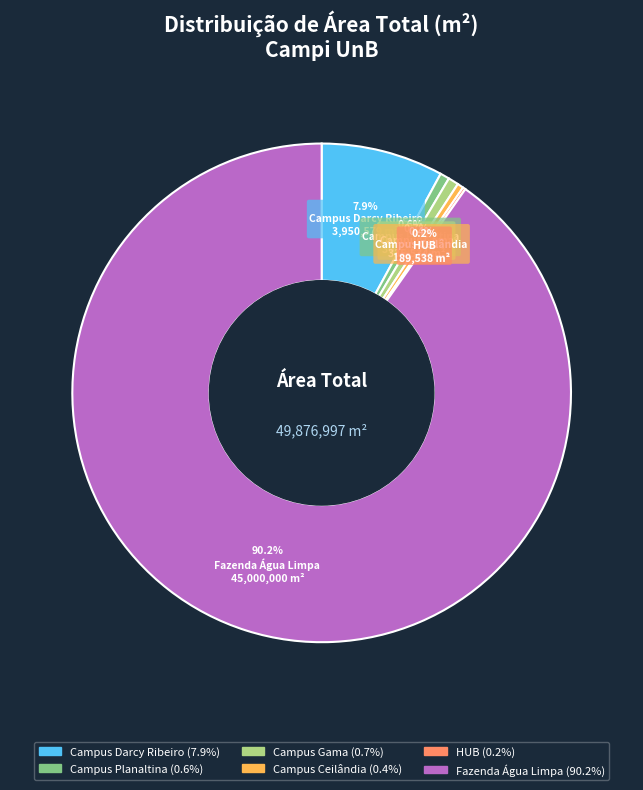

Is there a majority slice in this chart?

Yes